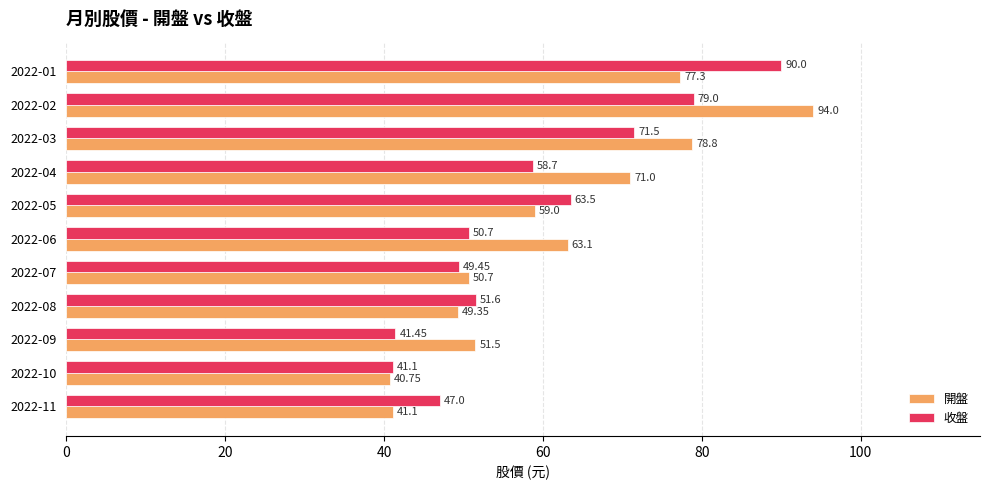

Is the value of 收盤 at 2022-01 greater than the value of 開盤 at 2022-07?

Yes